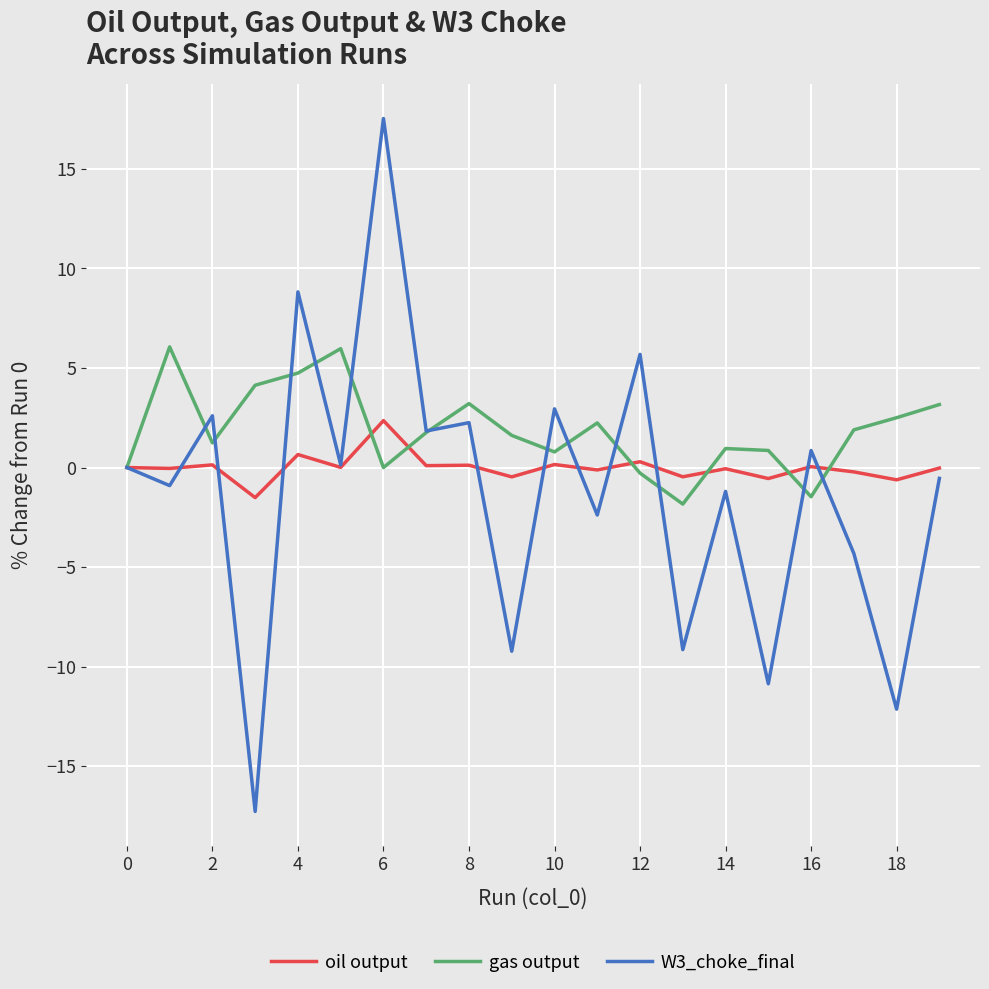

Rank the series by their average value, from highest to lowest.

gas output, oil output, W3_choke_final